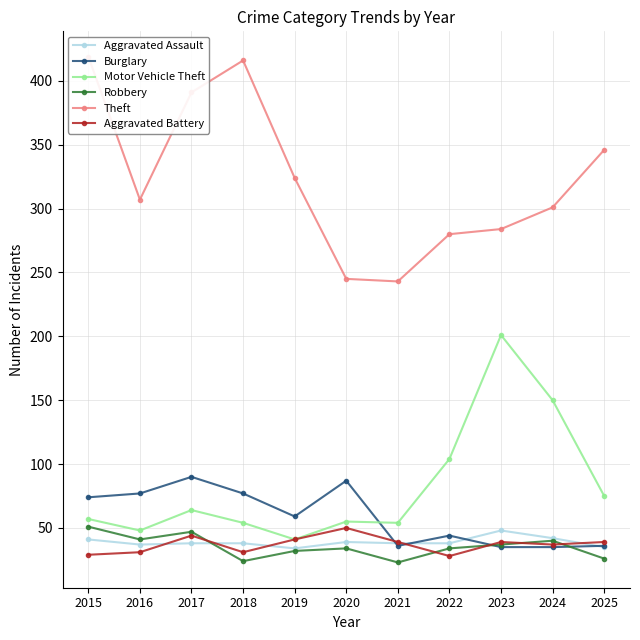

Between 2019 and 2015, which is larger?

2015